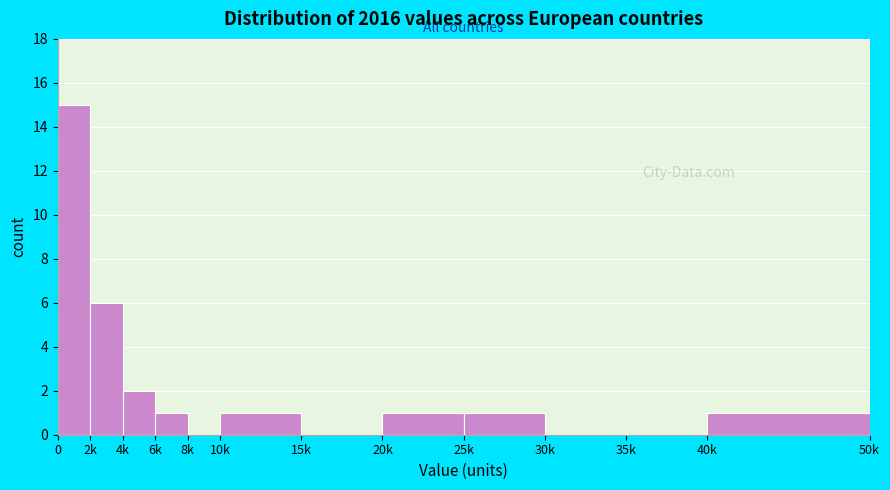

Reading right to left, list all the values displayed in this chart.

40k=1	35k=0	30k=0	25k=1	20k=1	15k=0	10k=1	8k=0	6k=1	4k=2	2k=6	0=15